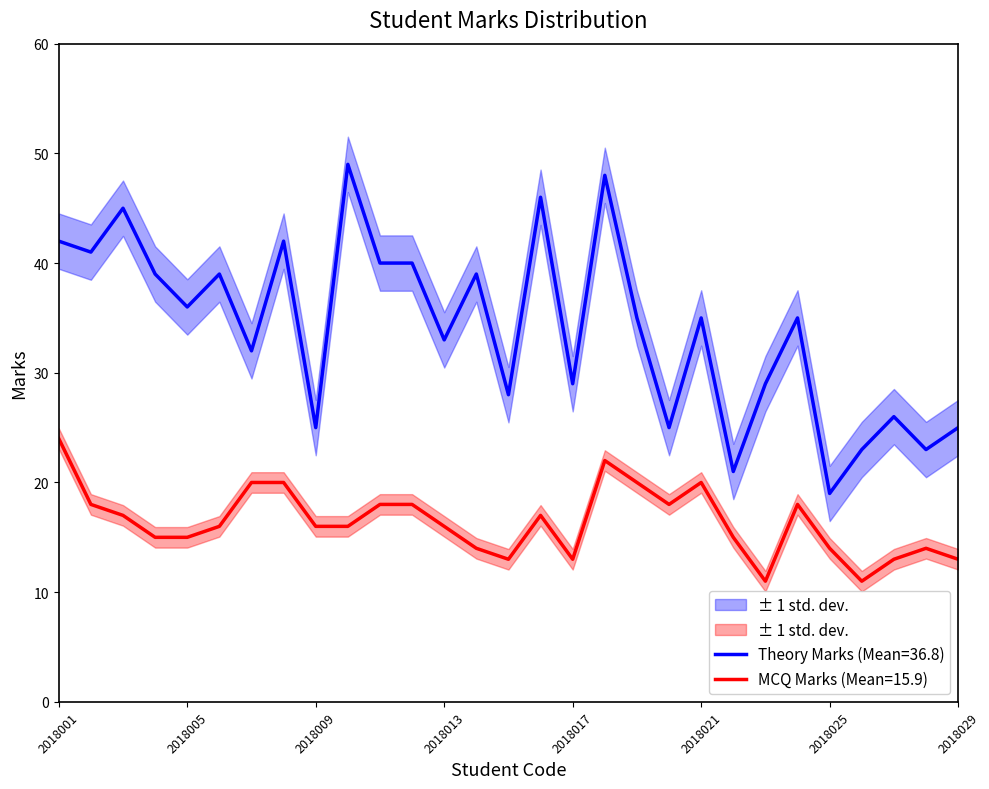

What value does the mcq_marks series have at 2018011, to the nearest 10?

20